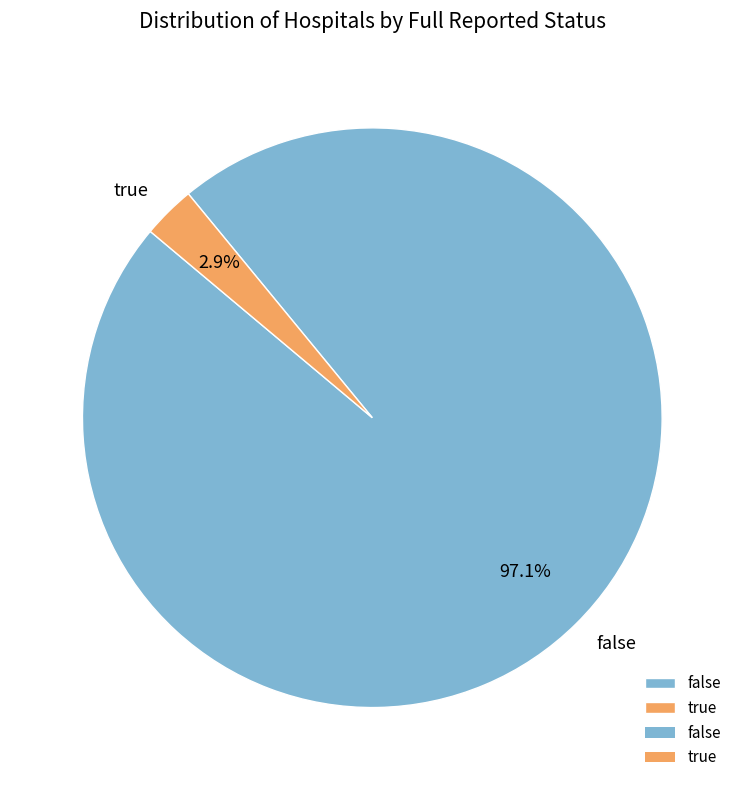

Count the number of slices in the pie.

2